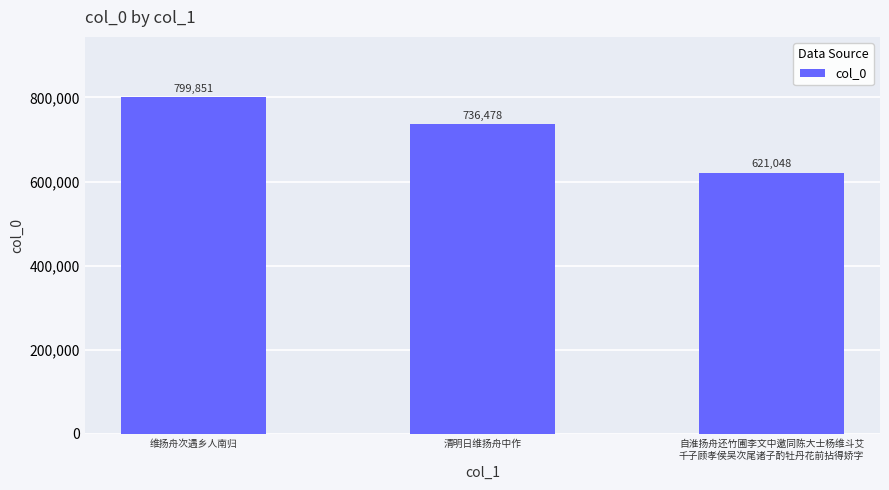

How many data points are less than 736478?

1